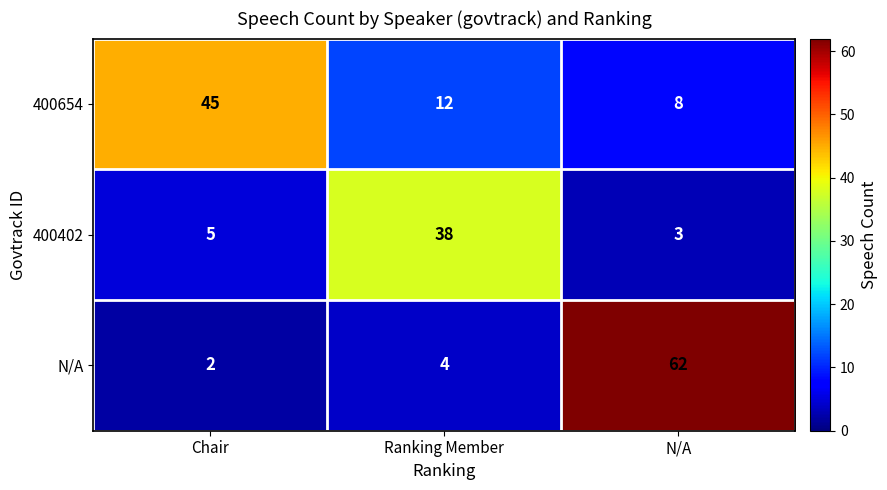

The value of 400654 at Ranking Member is 12. True or false?

True